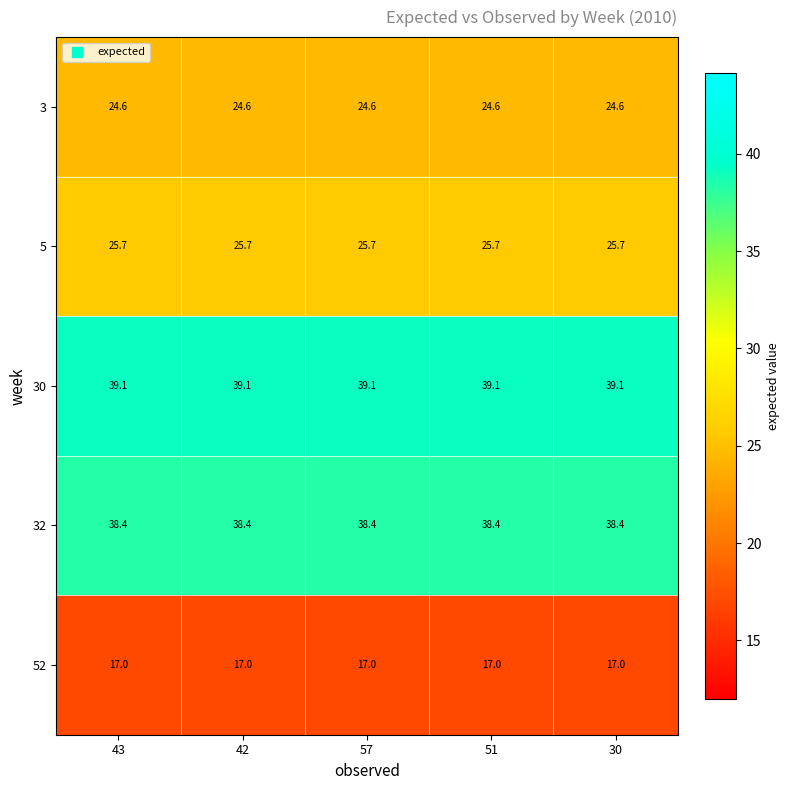

What is the total value across all series at 57?

144.8